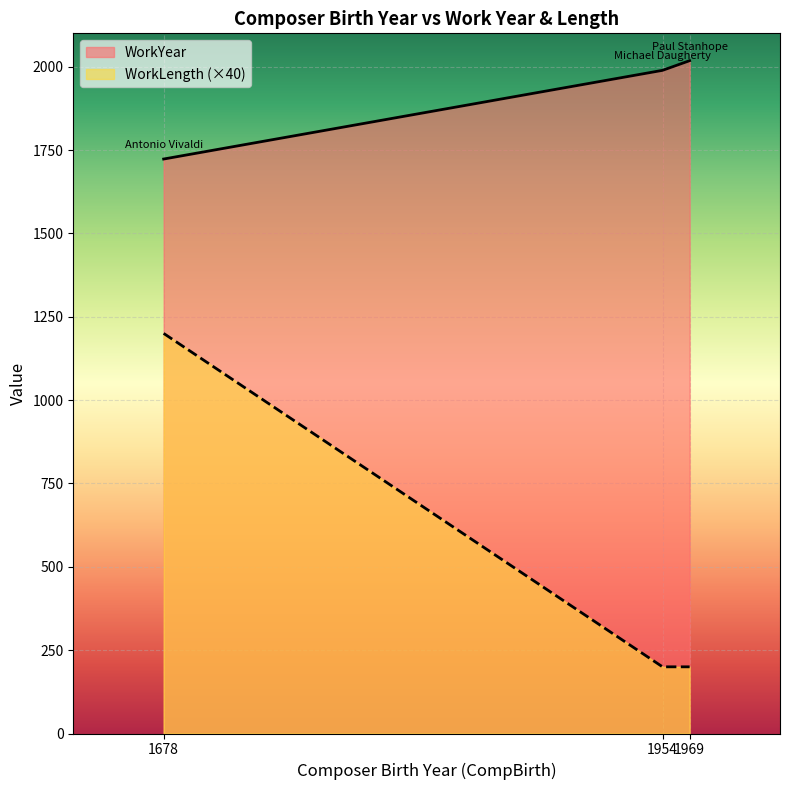

Read the WorkYear value at 1678, to the nearest 10.

1720